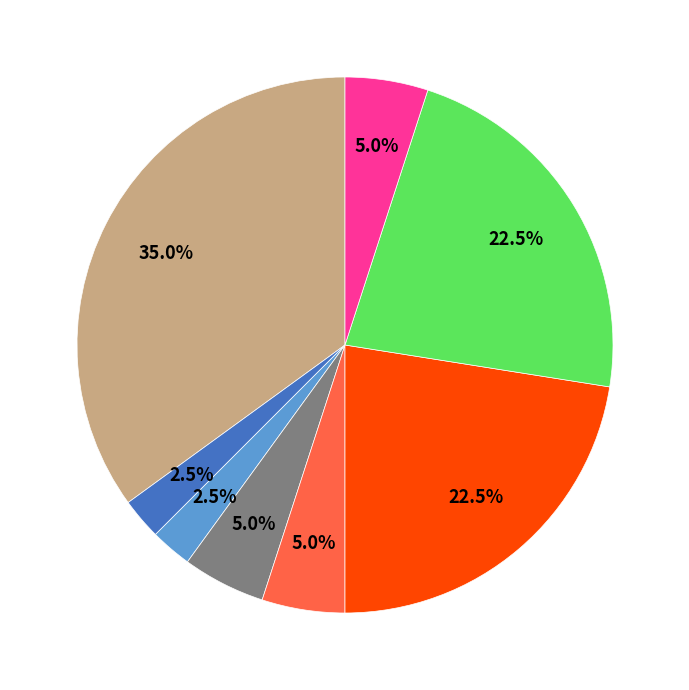

Is there any slice that represents more than half of the pie?

No